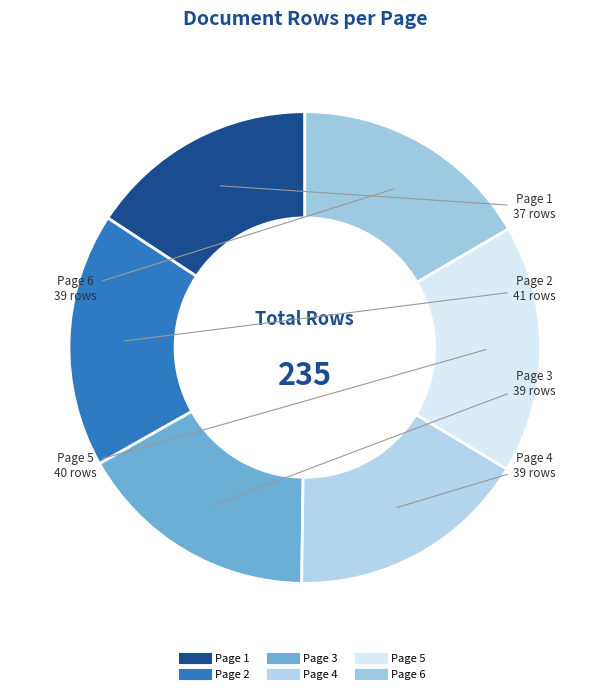

Is there any slice that represents more than half of the pie?

No